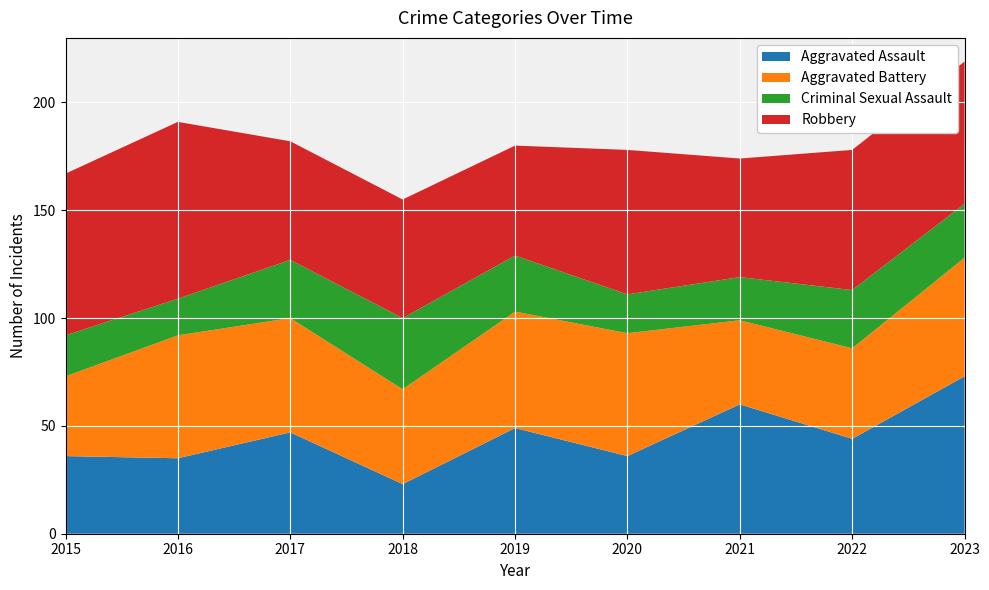

What is the value of the Robbery point at the 1st from the left?

75